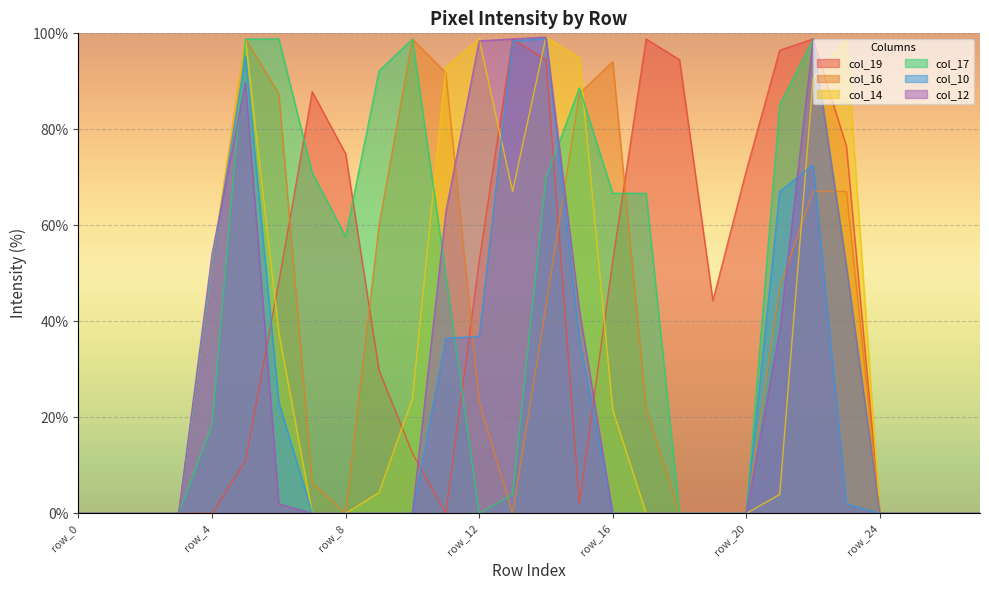

List the series in order of their peak value, highest first.

col_14, col_12, col_19, col_16, col_17, col_10